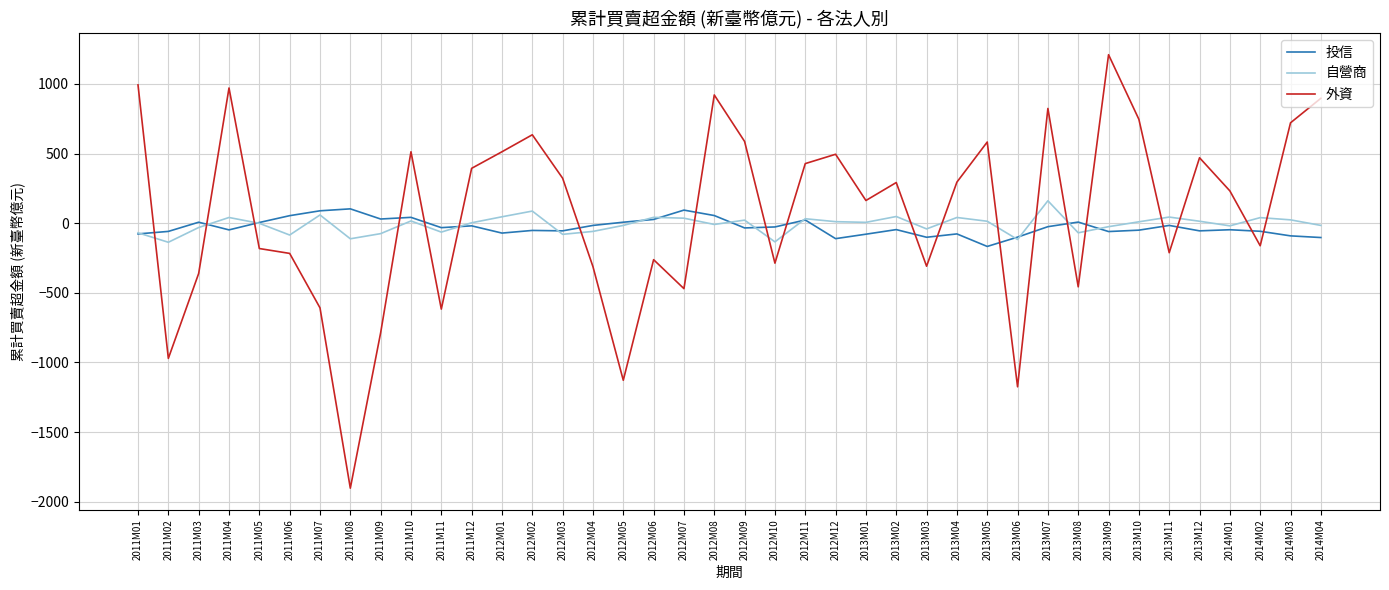

Rank the series by their average value, from highest to lowest.

外資, 自營商, 投信